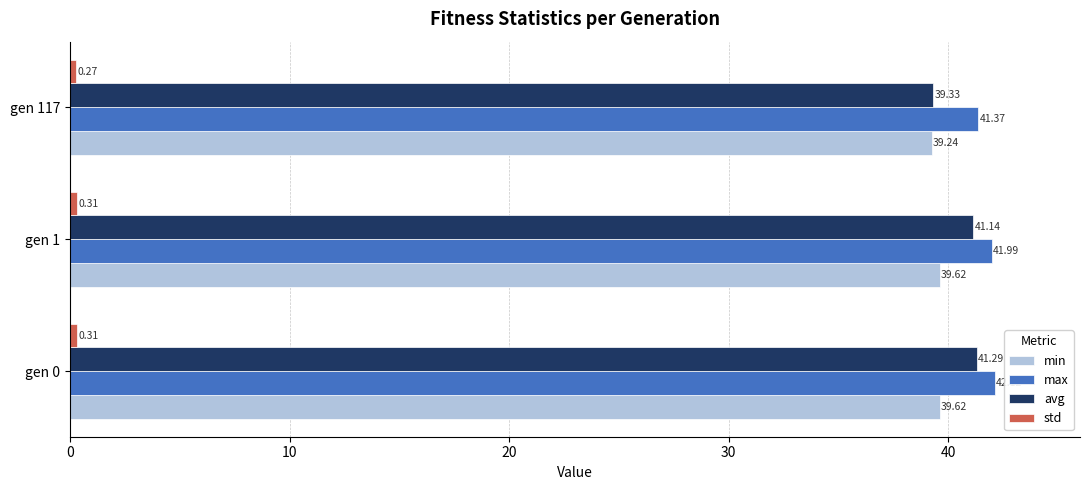

At how many categories does at least one series exceed 28?

3